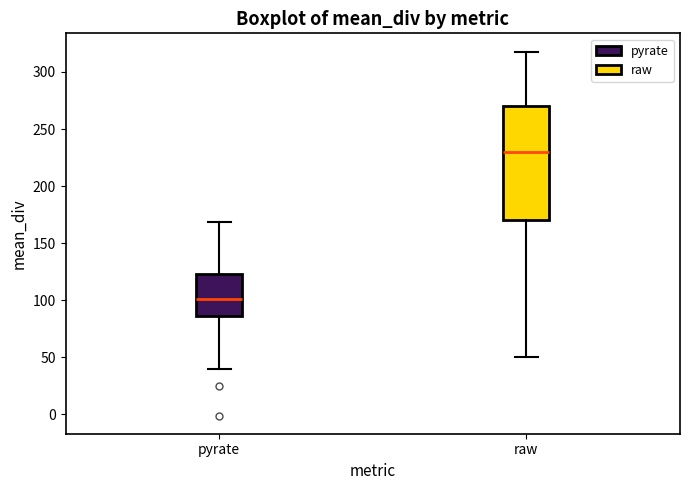

Comparing the boxes themselves (not the whiskers), which one is the tallest?

raw